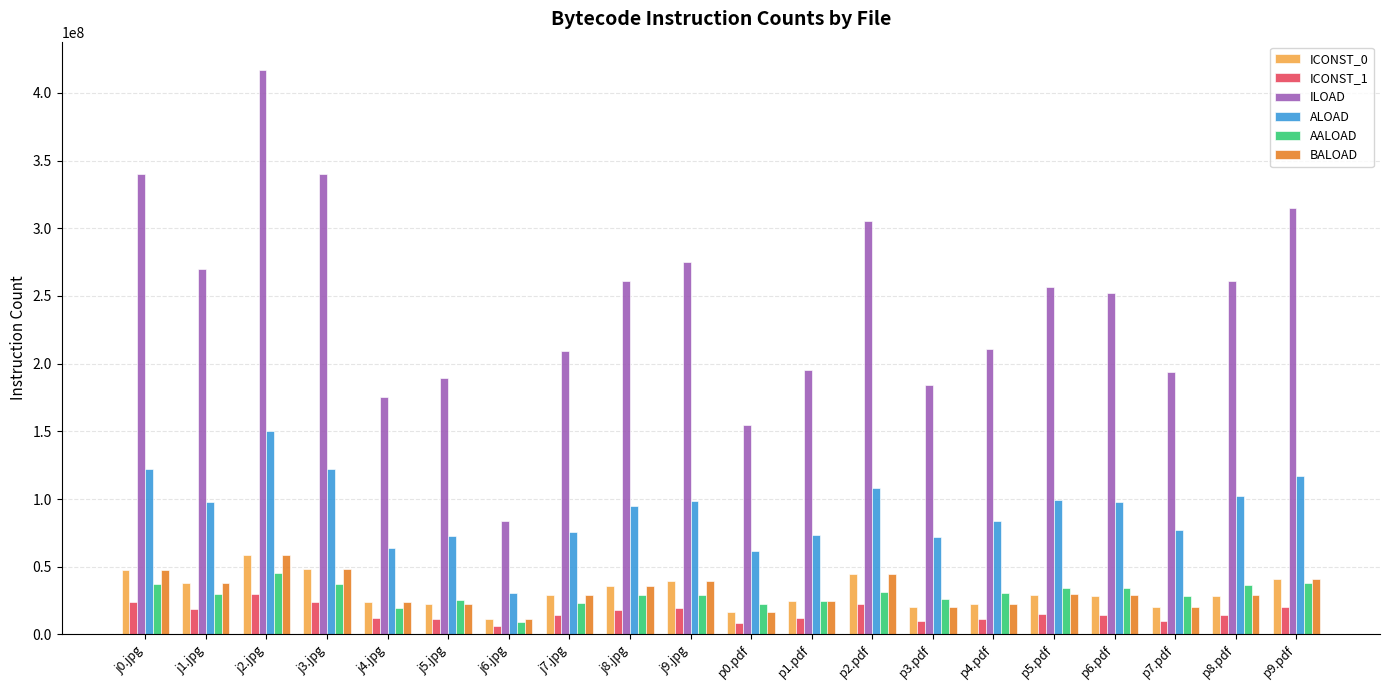

What is the average value of the ILOAD series?

244580135